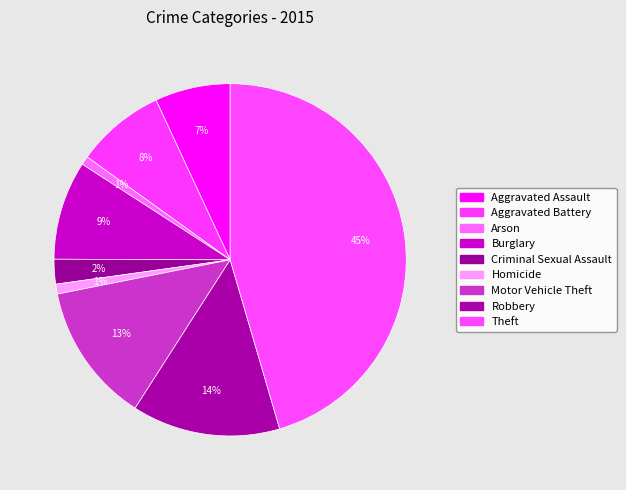

How many slices are in this pie chart?

9